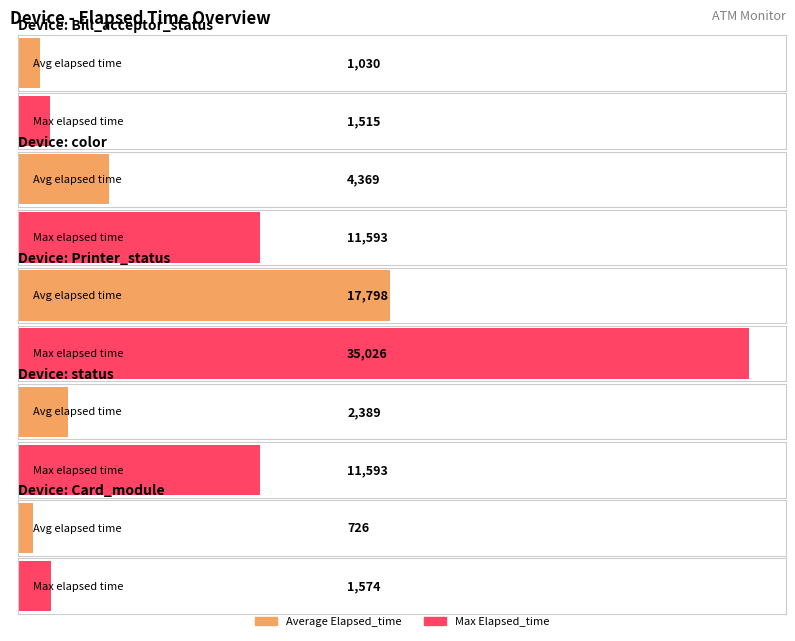

Rank the series by their average value, from highest to lowest.

Max_Elapsed_time, Average_Elapsed_time